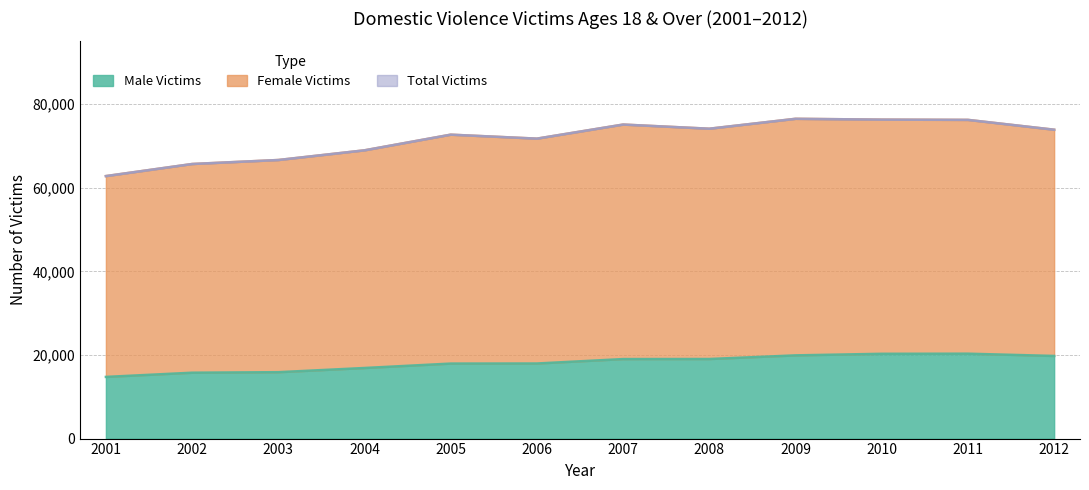

What is the difference between the Female Victims values at 2006 and 2009?

4745